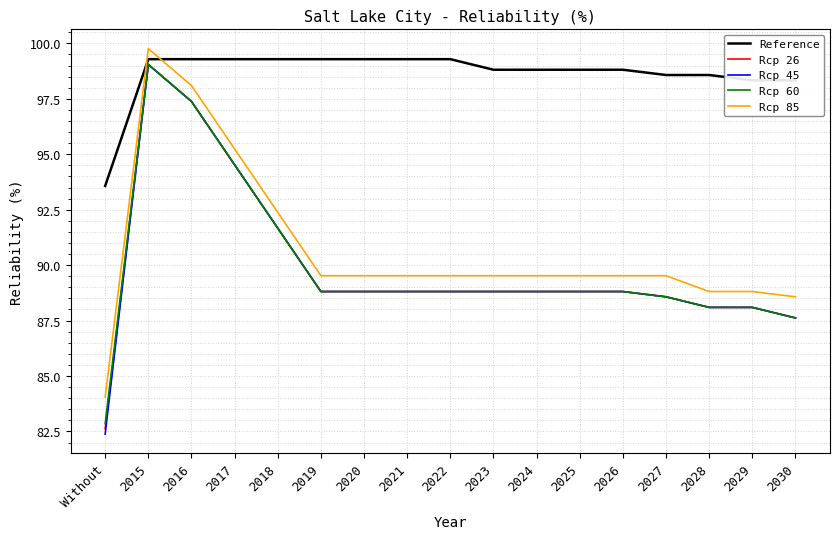

What position from the right is 2030?

1